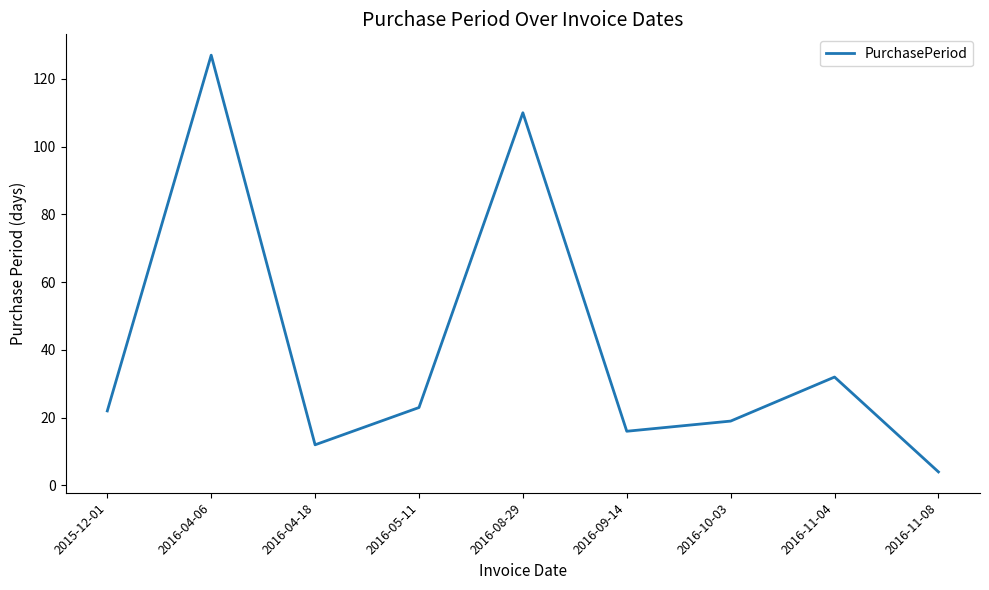

What is the maximum value shown in the chart?

127